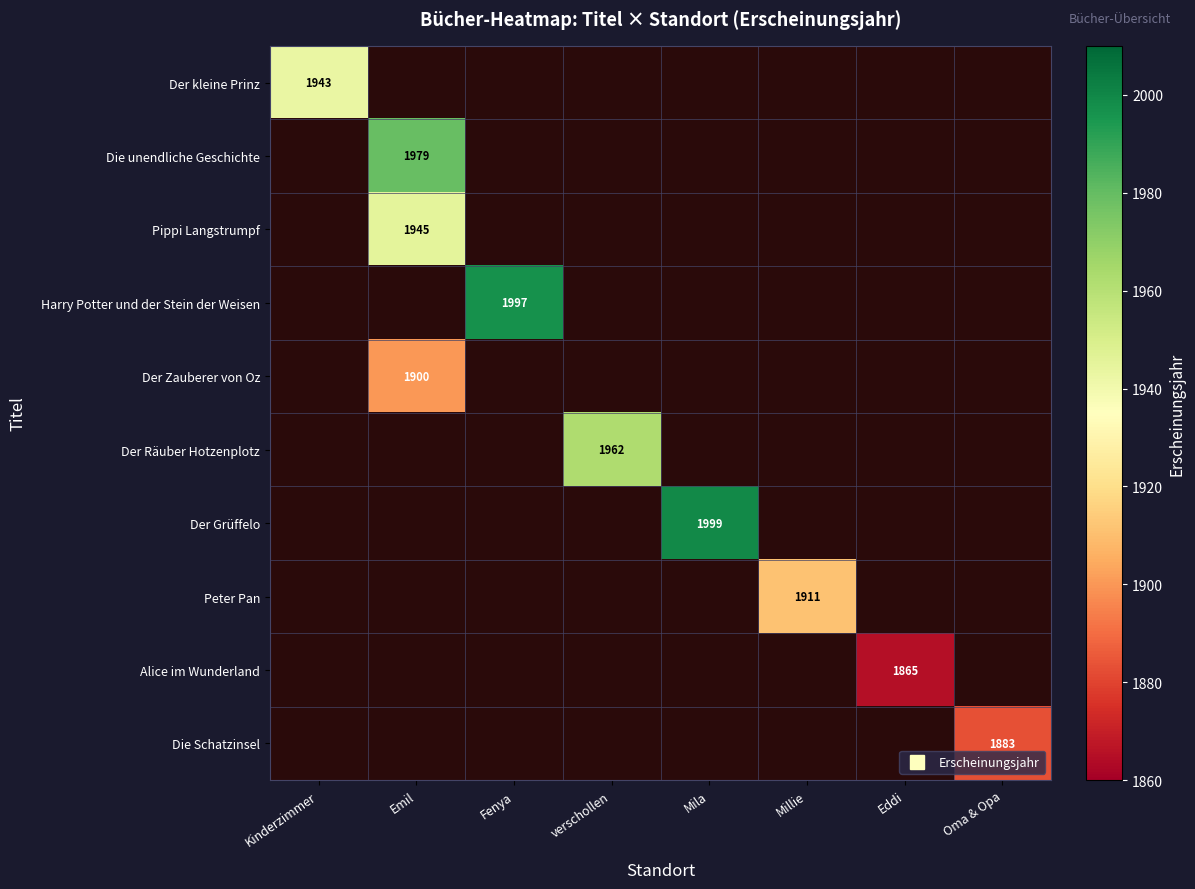

What is the total value across all series at Eddi?

1865